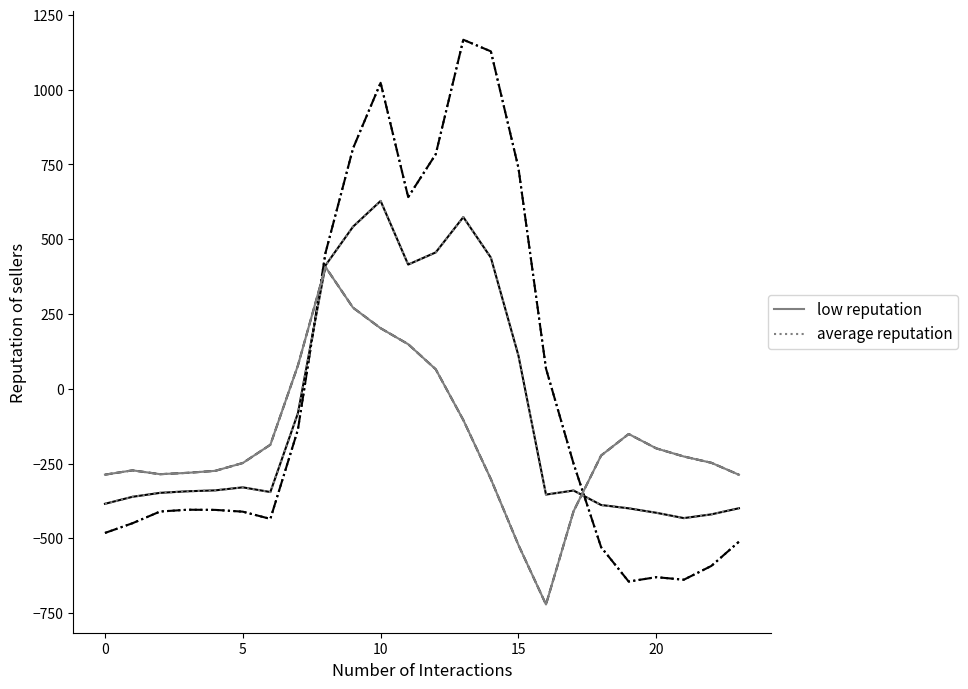

True or false: average reputation has a value of -527.6 at 5.

False